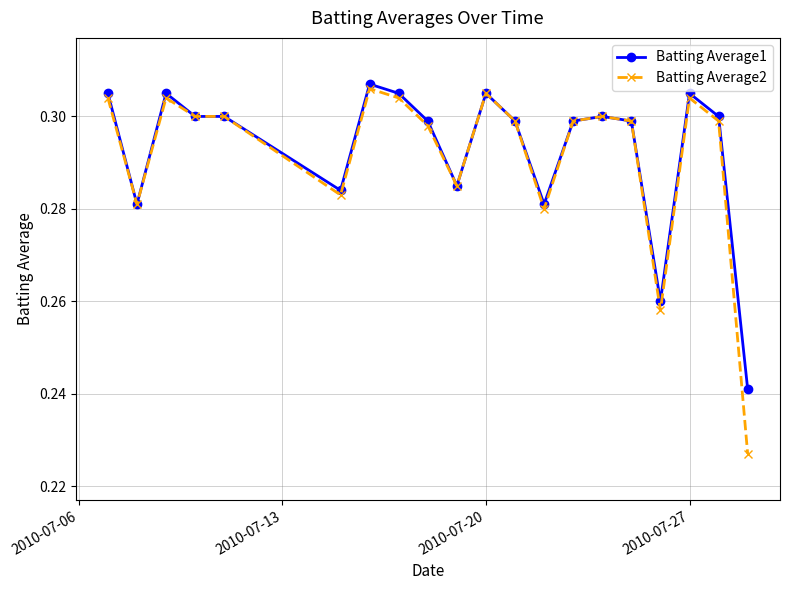

How many Batting Average2 values are between 0 and 1?

20